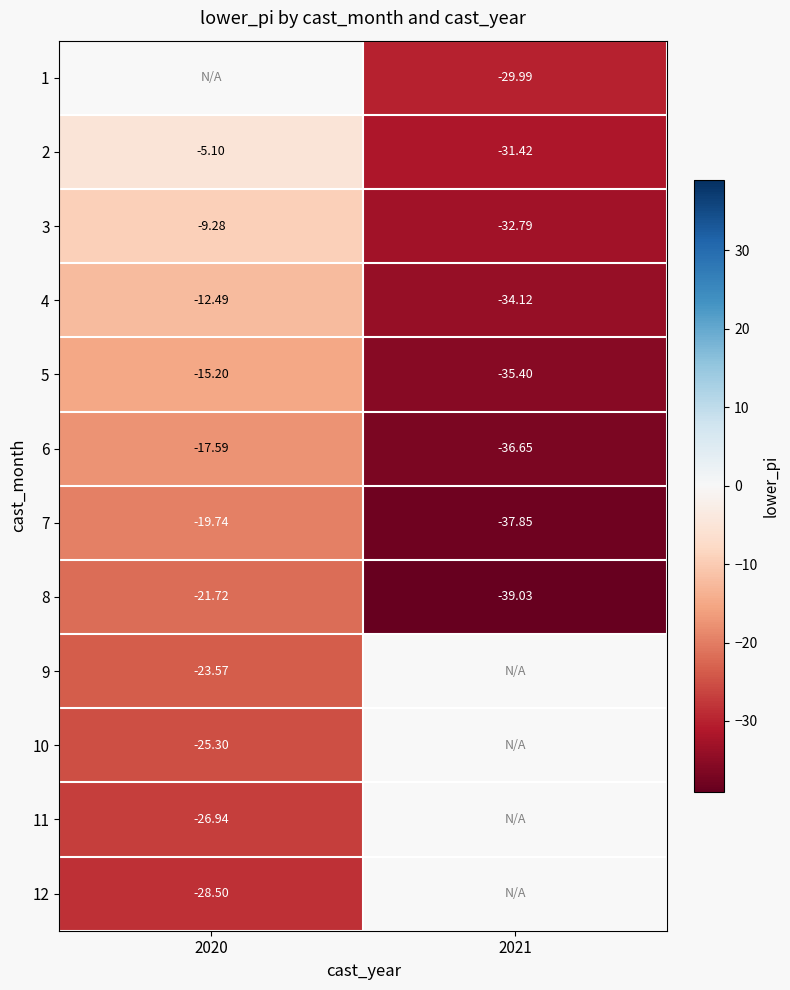

At which label does 4 reach its minimum?

2021